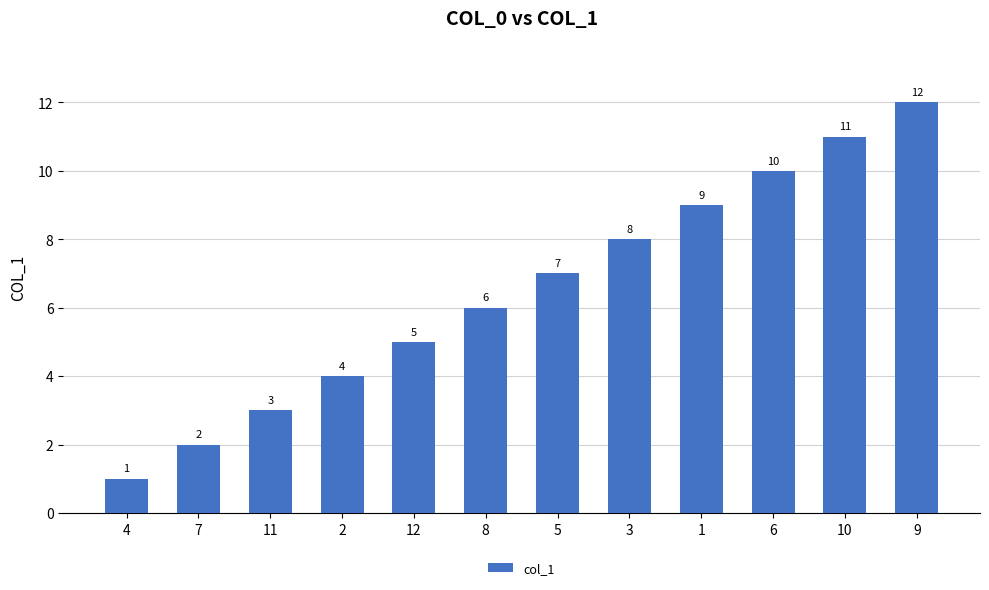

The value at 11 is 5. True or false?

False